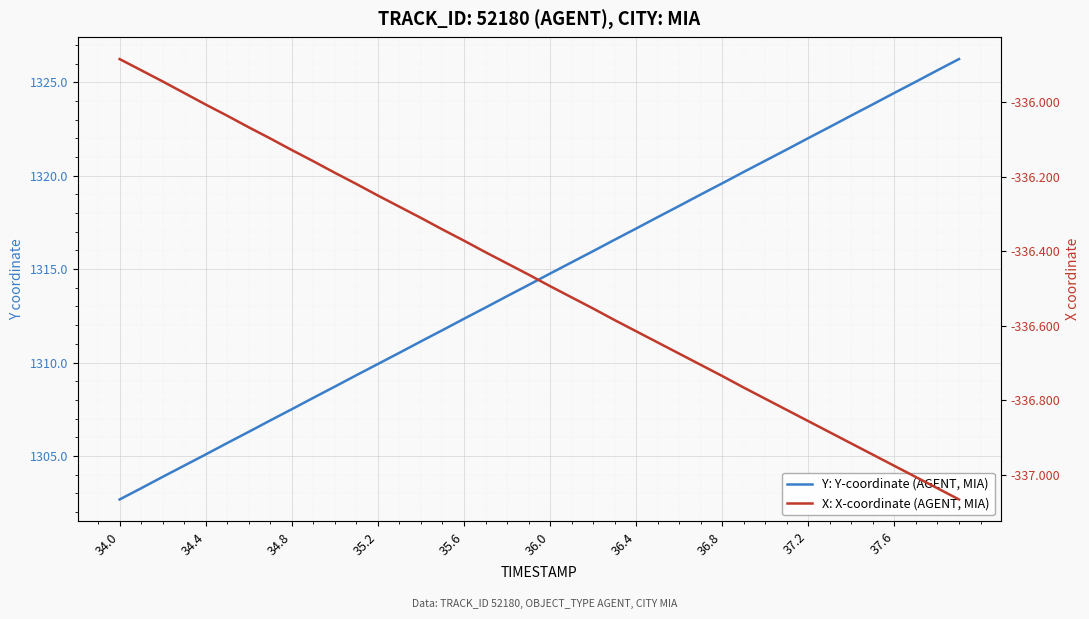

At which label does X: X-coordinate (AGENT, MIA) reach its peak?

34.0